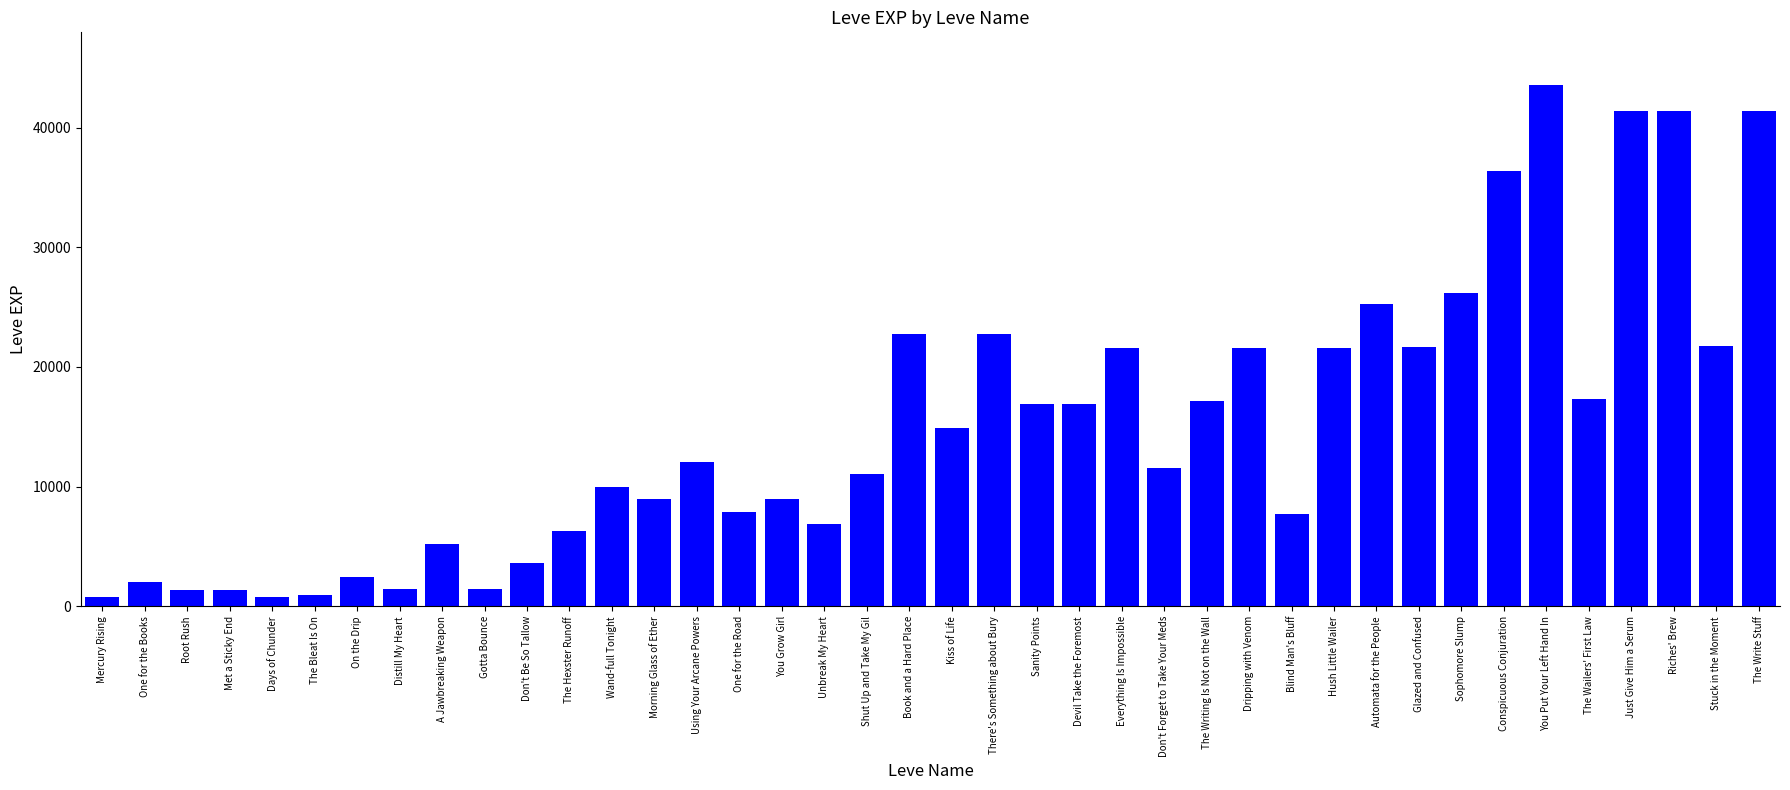

What is the label of the 25th bar from the left?

Everything Is Impossible